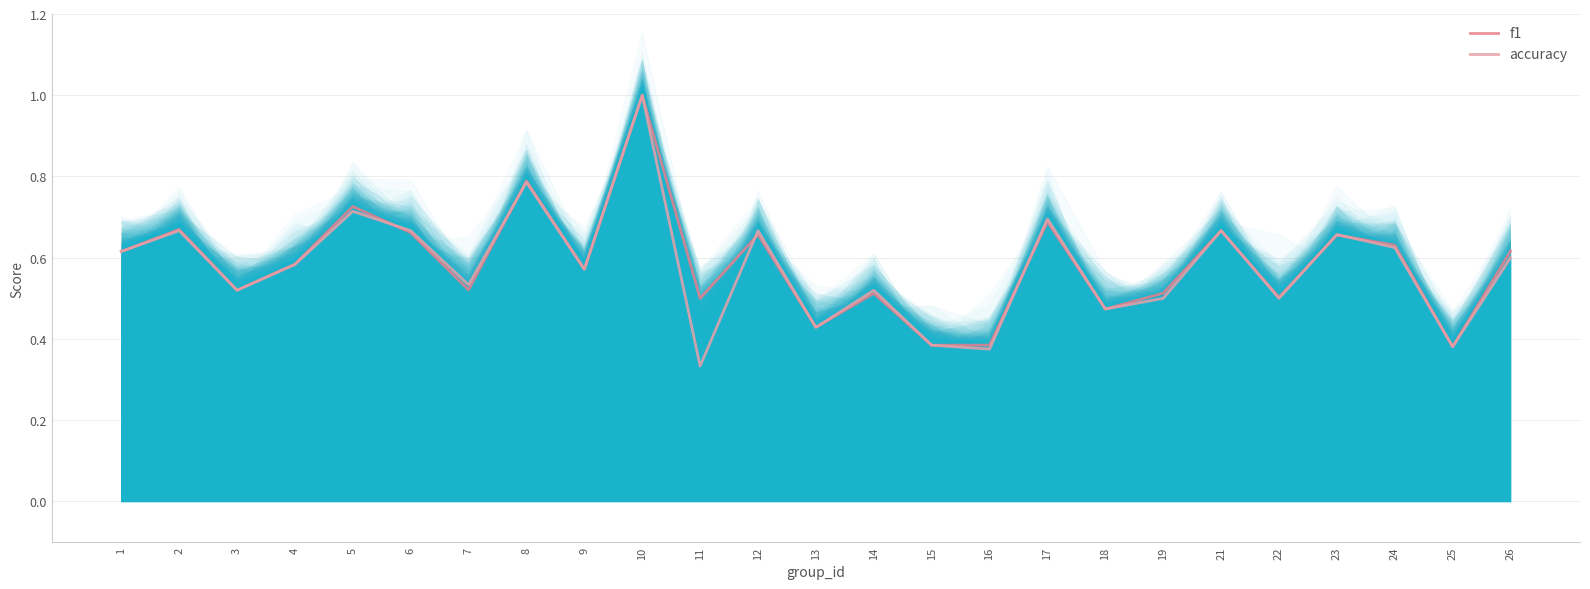

What is the difference between the maximum and minimum values in the f1 series?

0.6